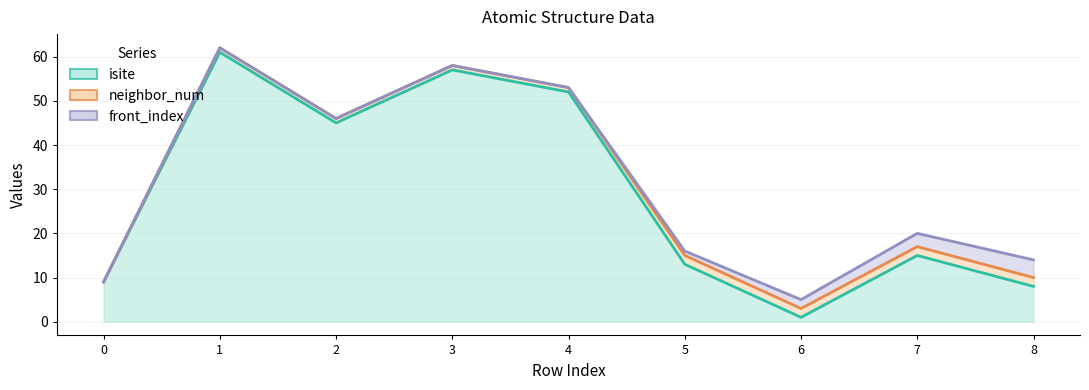

Reading right to left, extract all data points from this chart.

isite: 8=8	7=15	6=1	5=13	4=52	3=57	2=45	1=61	0=9
neighbor_num: 8=2	7=2	6=2	5=2	4=1	3=1	2=1	1=1	0=0
front_index: 8=4	7=3	6=2	5=1	4=0	3=0	2=0	1=0	0=0